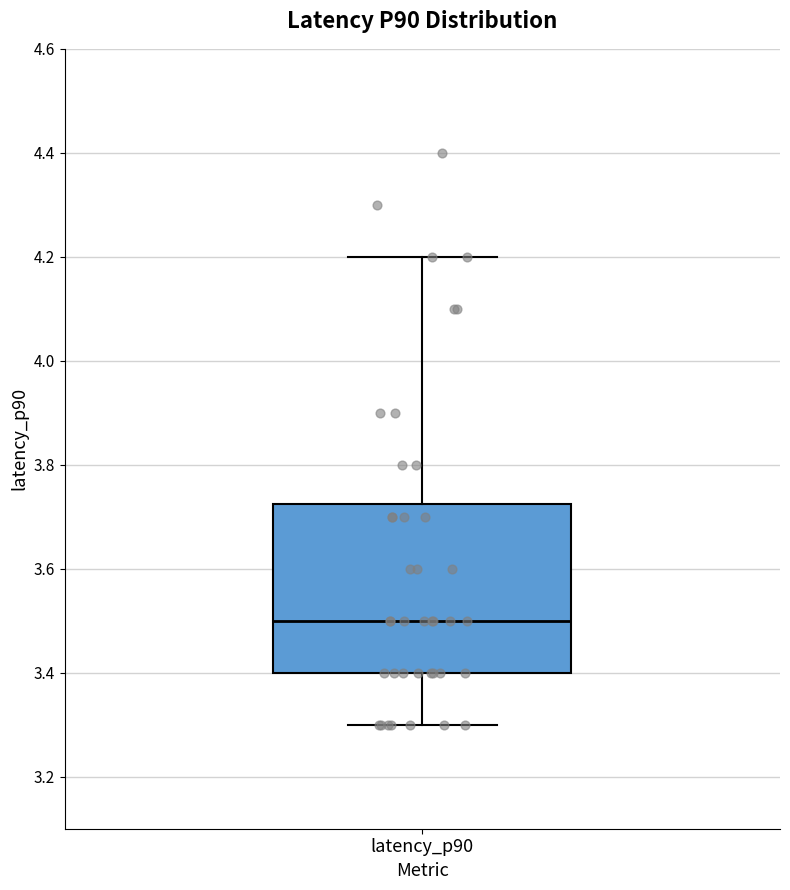

Transcribe this box plot: give where the median line is, the range the box spans, and where the two whiskers end, as read against the y-axis. The values are not printed on the chart, so give them approximately, as read against the axis.

median 3.50, box 3.40 to 3.72, whiskers 3.30 to 4.20